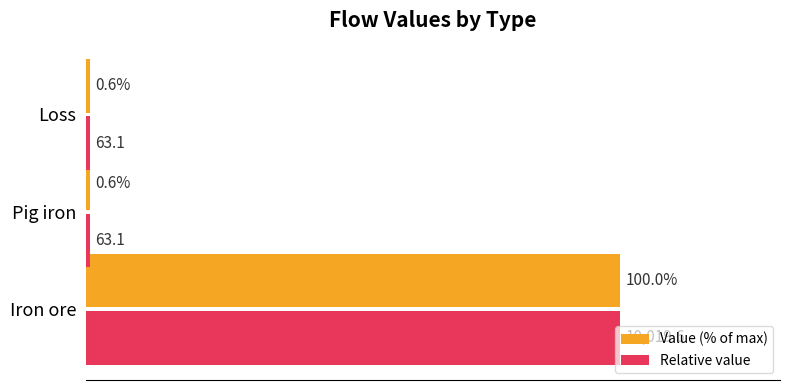

At which category is the sum across all series the highest?

Iron ore